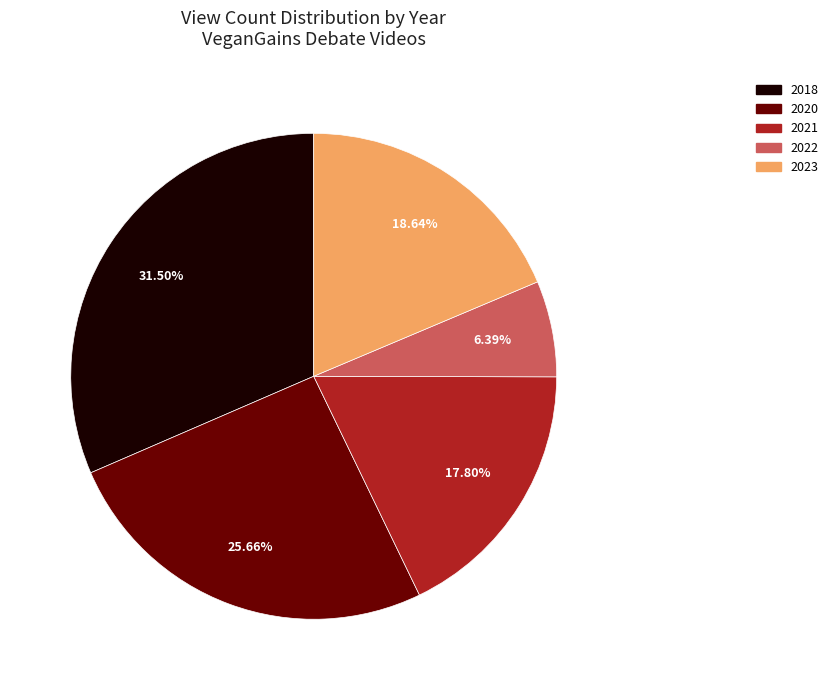

Is there any slice that represents more than half of the pie?

No